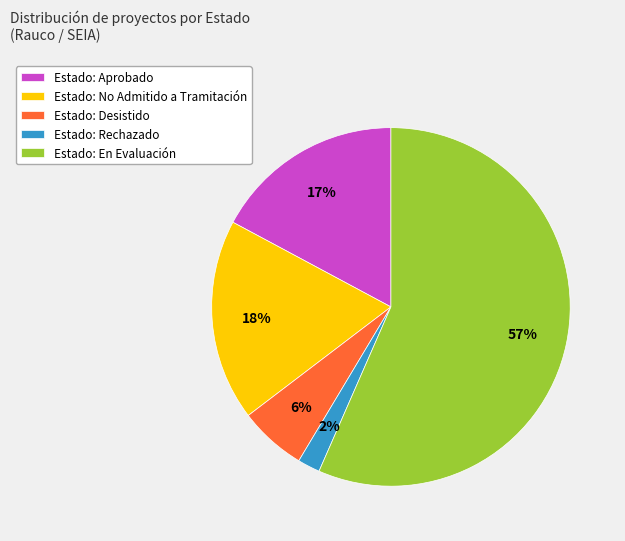

Count the number of slices in the pie.

5